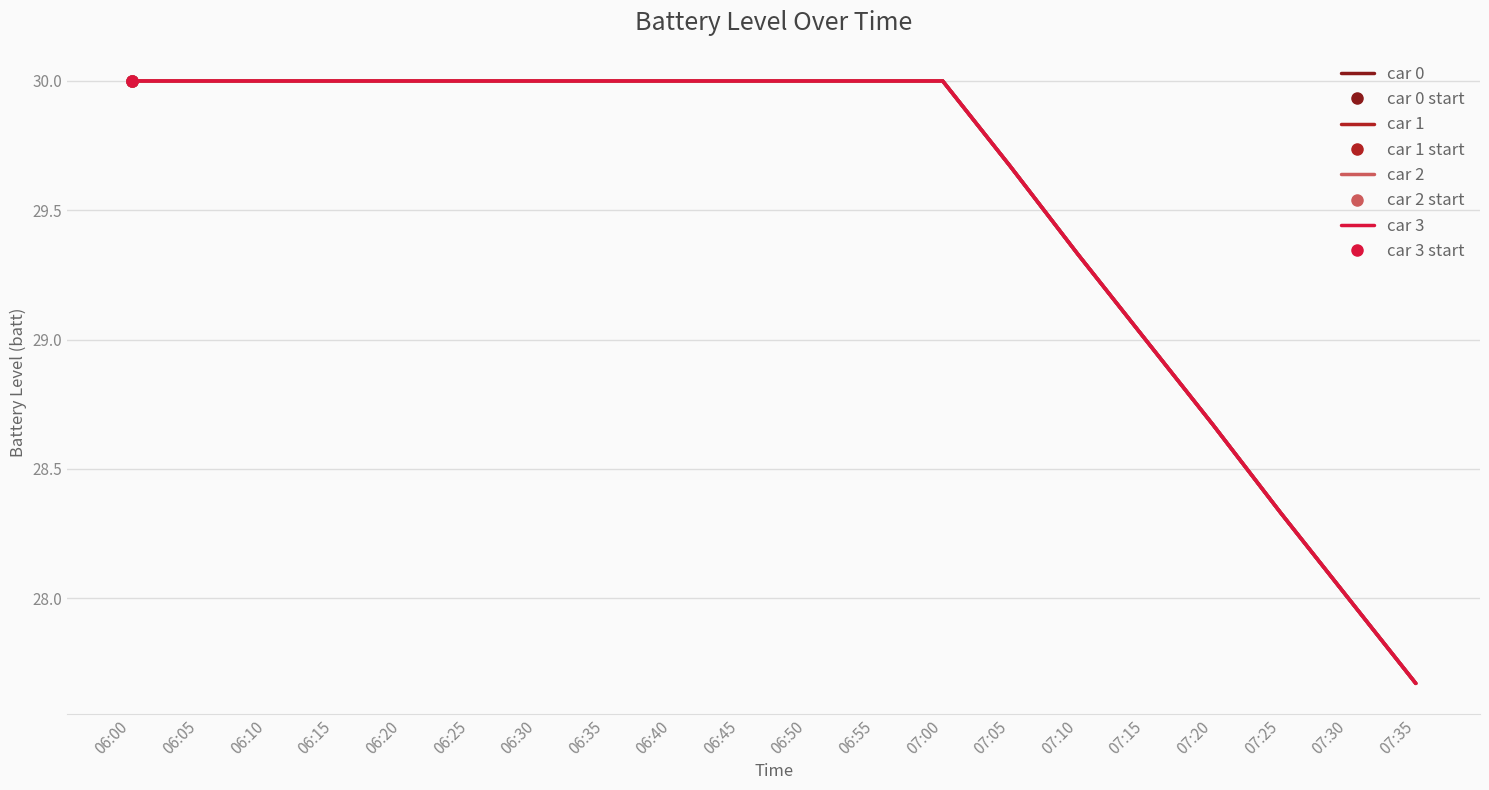

Reading left to right, what are all the values shown in this chart?

car 0: 06:00=30.0	06:05=30.0	06:10=30.0	06:15=30.0	06:20=30.0	06:25=30.0	06:30=30.0	06:35=30.0	06:40=30.0	06:45=30.0	06:50=30.0	06:55=30.0	07:00=30.0	07:05=29.7	07:10=29.3	07:15=29.0	07:20=28.7	07:25=28.3	07:30=28.0	07:35=27.7
car 1: 06:00=30.0	06:05=30.0	06:10=30.0	06:15=30.0	06:20=30.0	06:25=30.0	06:30=30.0	06:35=30.0	06:40=30.0	06:45=30.0	06:50=30.0	06:55=30.0	07:00=30.0	07:05=29.7	07:10=29.3	07:15=29.0	07:20=28.7	07:25=28.3	07:30=28.0	07:35=27.7
car 2: 06:00=30.0	06:05=30.0	06:10=30.0	06:15=30.0	06:20=30.0	06:25=30.0	06:30=30.0	06:35=30.0	06:40=30.0	06:45=30.0	06:50=30.0	06:55=30.0	07:00=30.0	07:05=29.7	07:10=29.3	07:15=29.0	07:20=28.7	07:25=28.3	07:30=28.0	07:35=27.7
car 3: 06:00=30.0	06:05=30.0	06:10=30.0	06:15=30.0	06:20=30.0	06:25=30.0	06:30=30.0	06:35=30.0	06:40=30.0	06:45=30.0	06:50=30.0	06:55=30.0	07:00=30.0	07:05=29.7	07:10=29.3	07:15=29.0	07:20=28.7	07:25=28.3	07:30=28.0	07:35=27.7